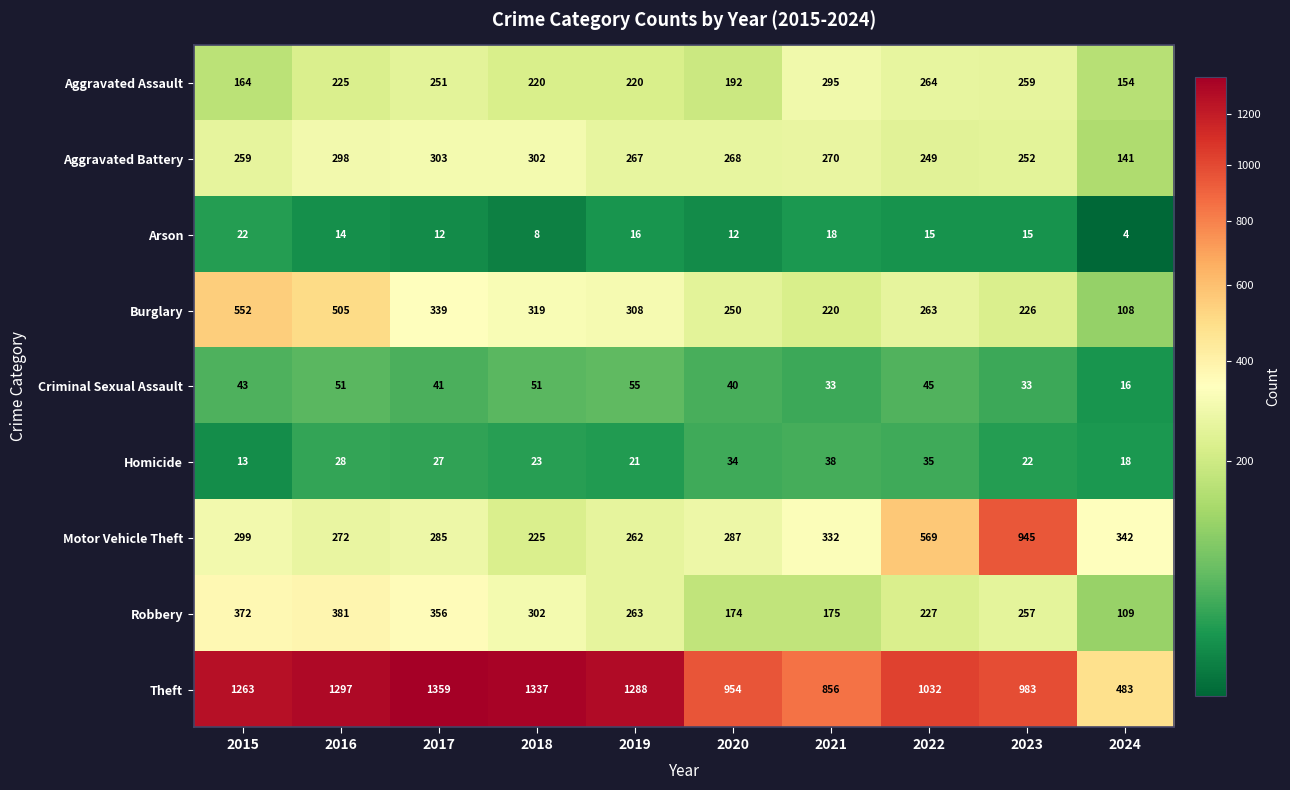

At how many categories does at least one series exceed 681?

9